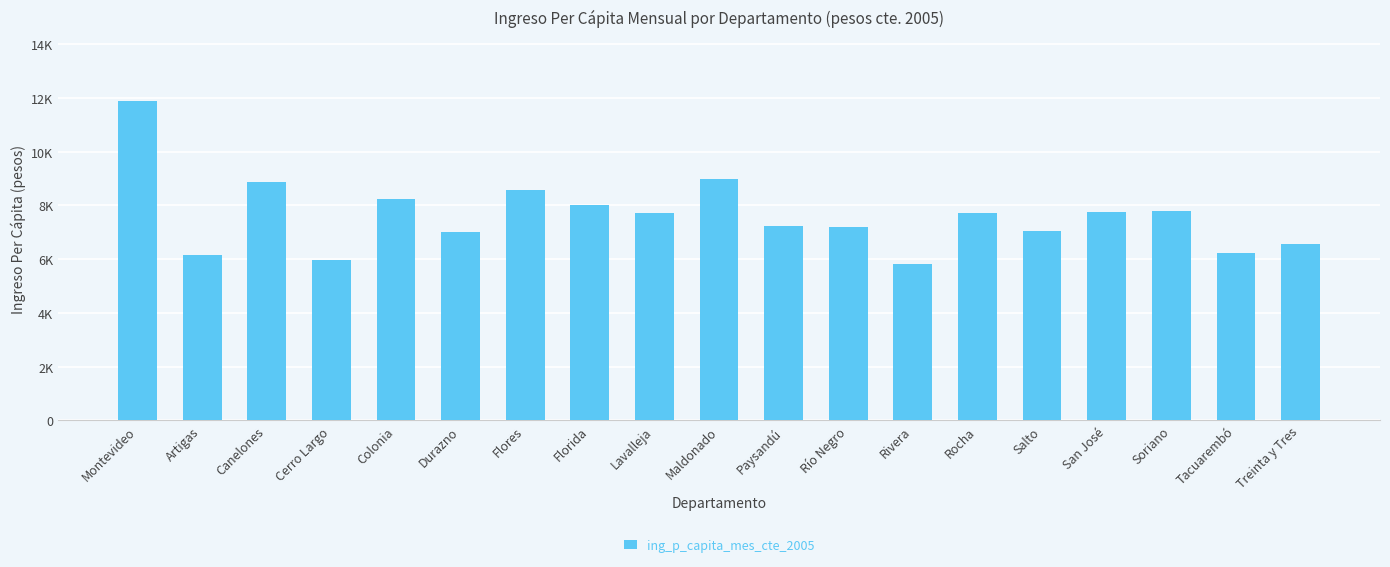

Approximately how many times larger is the value at Florida compared to Durazno?

1.1